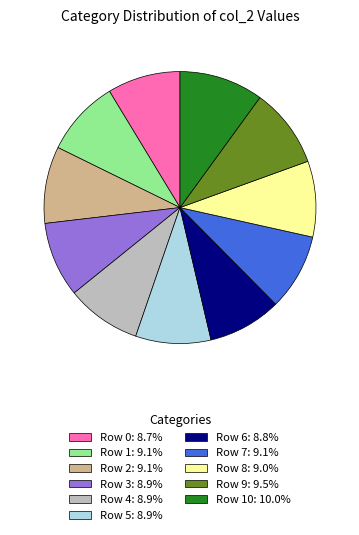

Combined, do Row 1: 9.1% and Row 0: 8.7% account for over 50%?

No